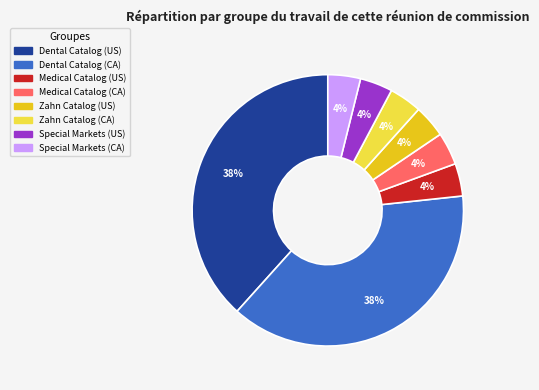

Which has a higher value, Dental Catalog (CA) or Medical Catalog (CA)?

Dental Catalog (CA)